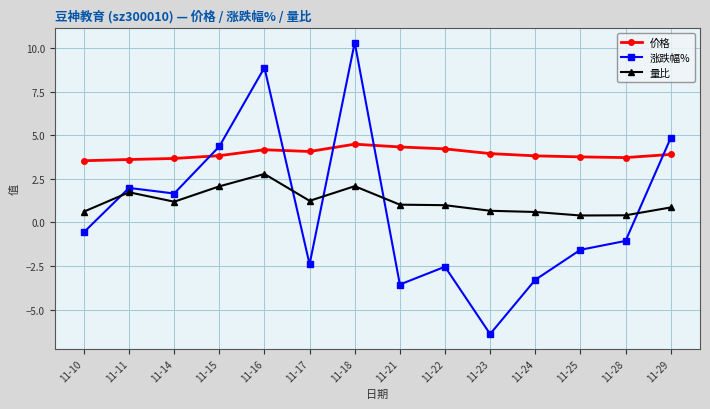

Which series has the widest spread of values?

涨跌幅%